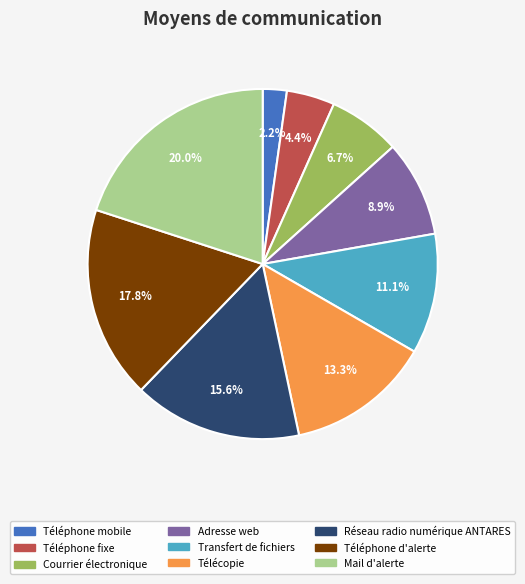

How many slices are in this pie chart?

9